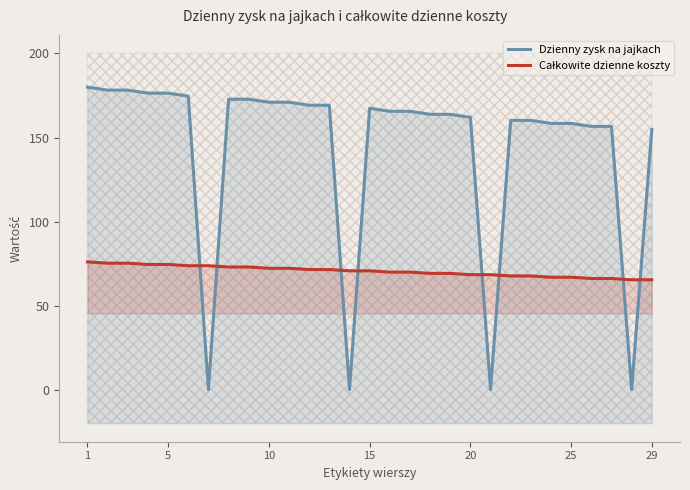

Reading left to right, transcribe all the data shown in this chart.

Dzienny zysk na jajkach: 180.0	178.2	178.2	176.4	176.4	174.6	0.0	172.8	172.8	171.0	171.0	169.2	169.2	0.0	167.4	165.6	165.6	163.8	163.8	162.0	0.0	160.2	160.2	158.4	158.4	156.6	156.6	0.0	154.8
Całkowite dzienne koszty: 76.0	75.2	75.2	74.5	74.5	73.7	73.7	73.0	73.0	72.2	72.2	71.4	71.4	70.7	70.7	69.9	69.9	69.2	69.2	68.4	68.4	67.6	67.6	66.9	66.9	66.1	66.1	65.4	65.4